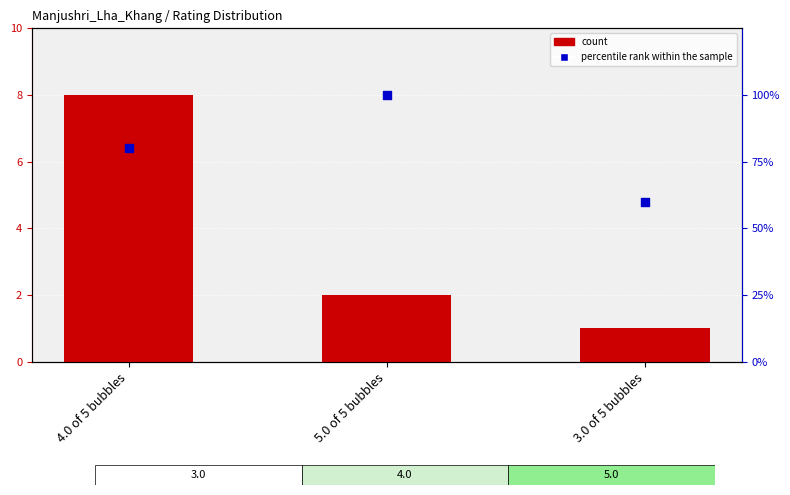

At which category is the sum across all series the highest?

4.0 of 5 bubbles